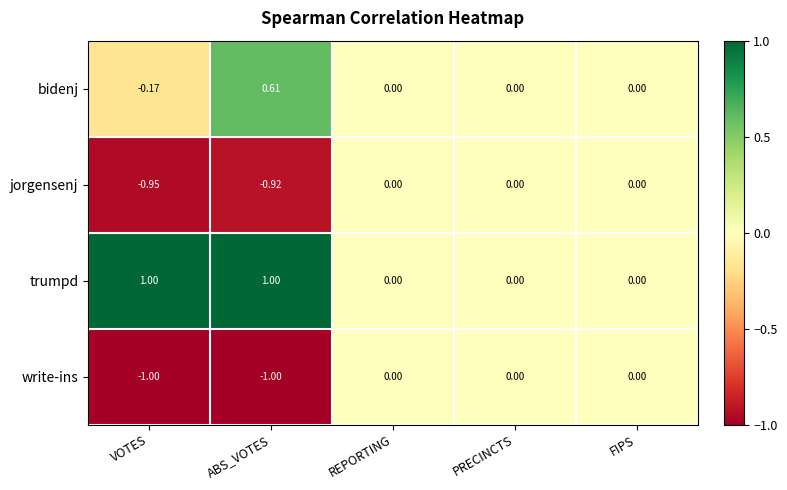

Is the value of jorgensenj at ABS_VOTES greater than the value of bidenj at VOTES?

No